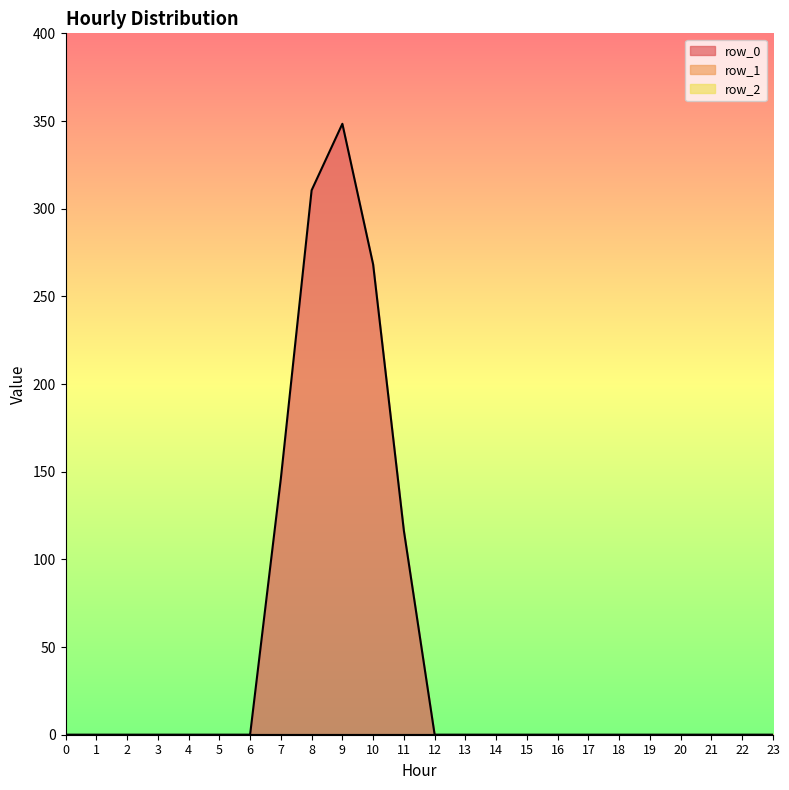

Rank the series at 6 from lowest to highest value.

row_0, row_1, row_2